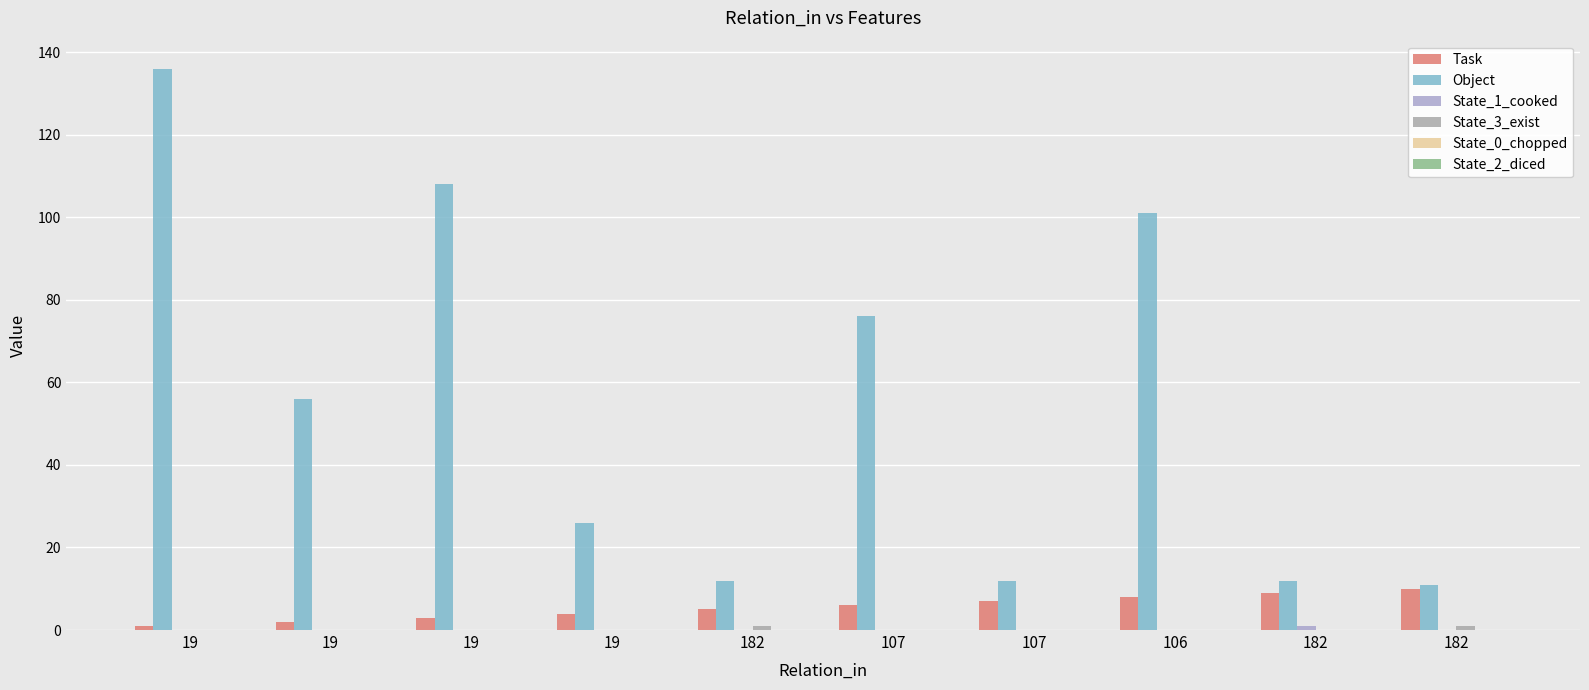

What is the label of the 8th bar from the right?

19